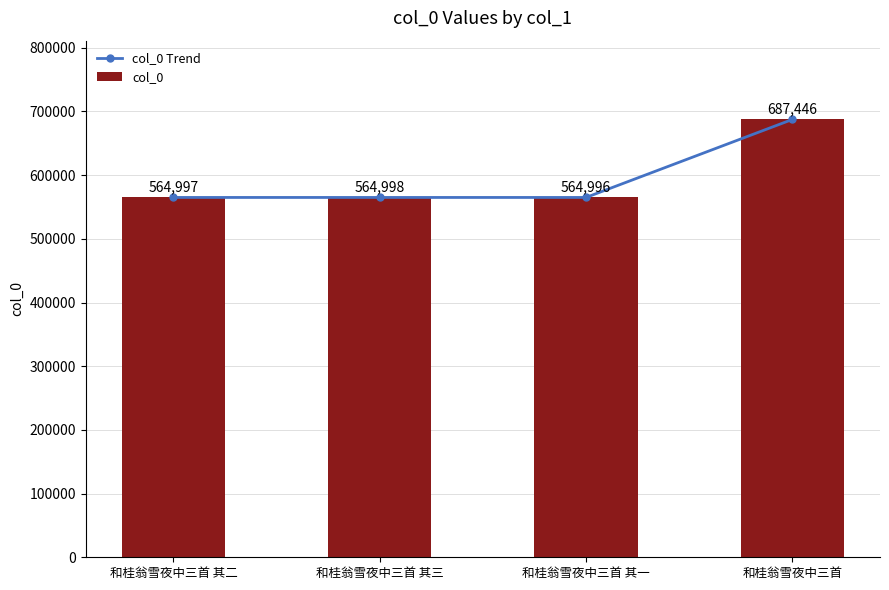

Is it true that col_0 Trend equals 948736 at 和桂翁雪夜中三首 其二?

False